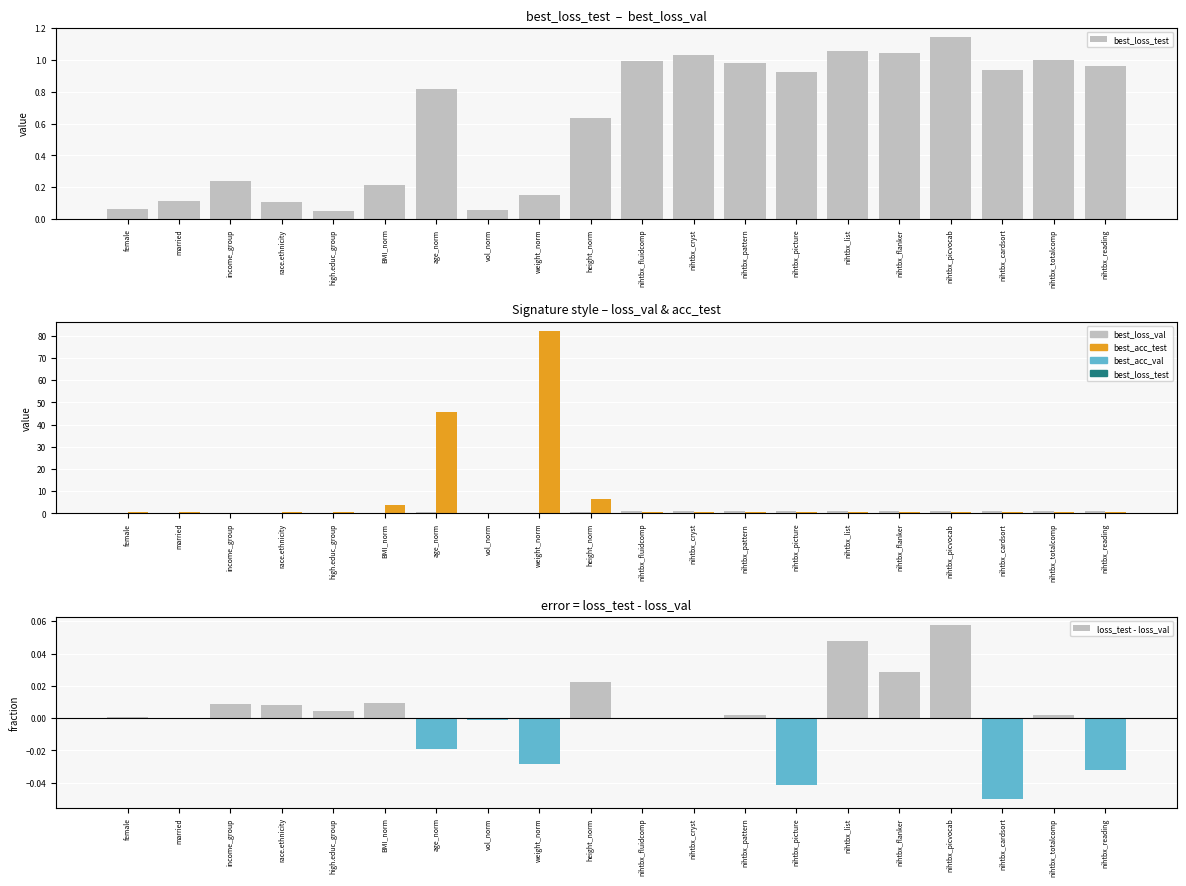

At nihtbx_reading, list the series in order from largest to smallest.

best_loss_val, best_loss_test, best_acc_test, loss_test - loss_val